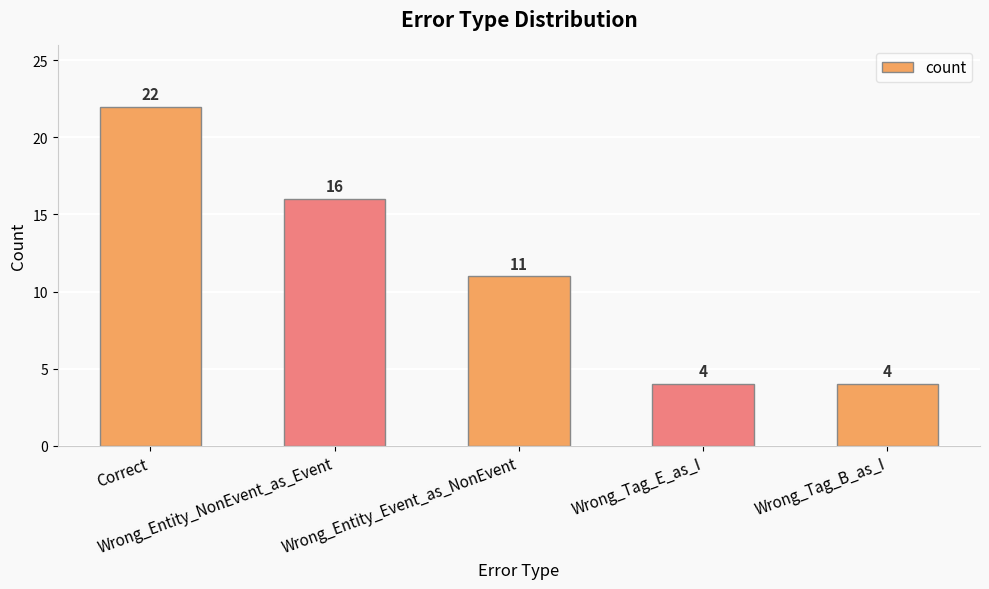

What position from the left is Correct?

1